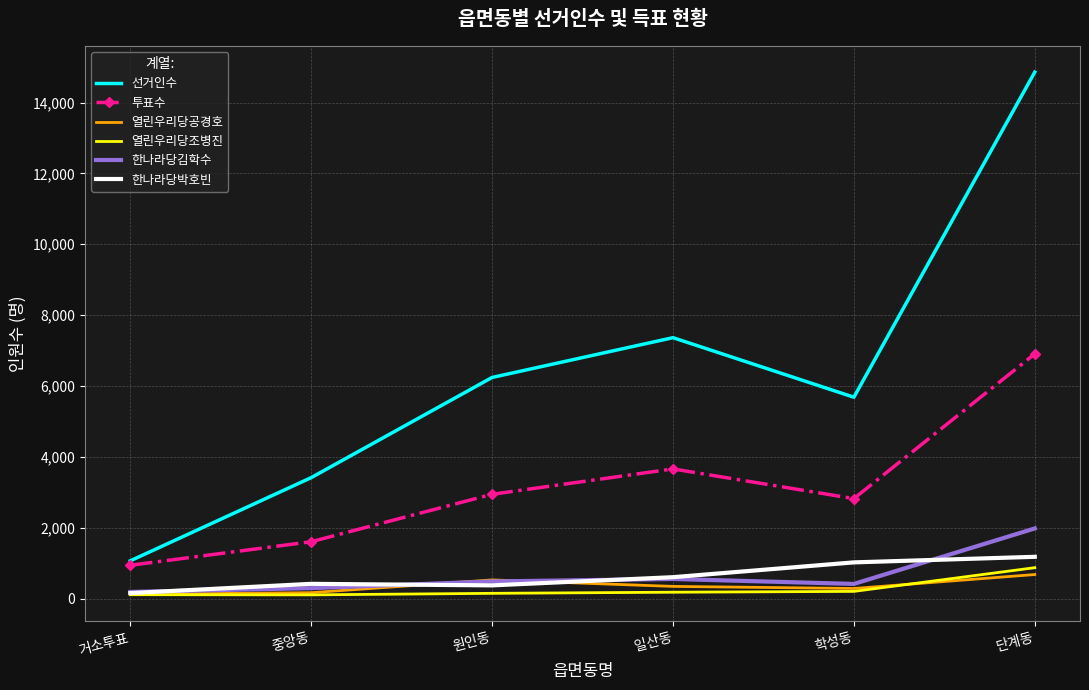

Which category has the highest value in the 투표수 series?

단계동